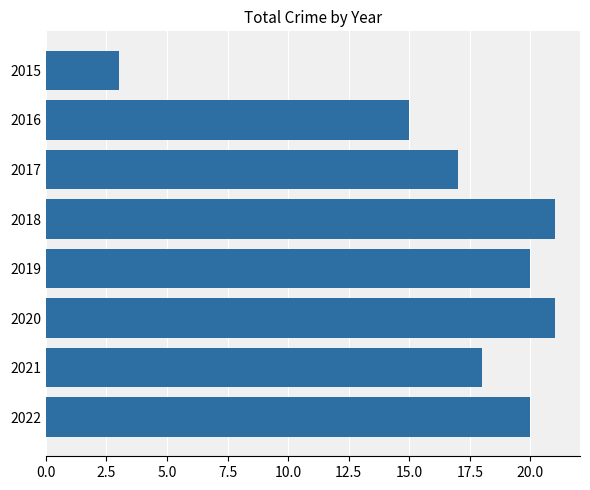

What is the difference between the values at 2017 and 2018?

4